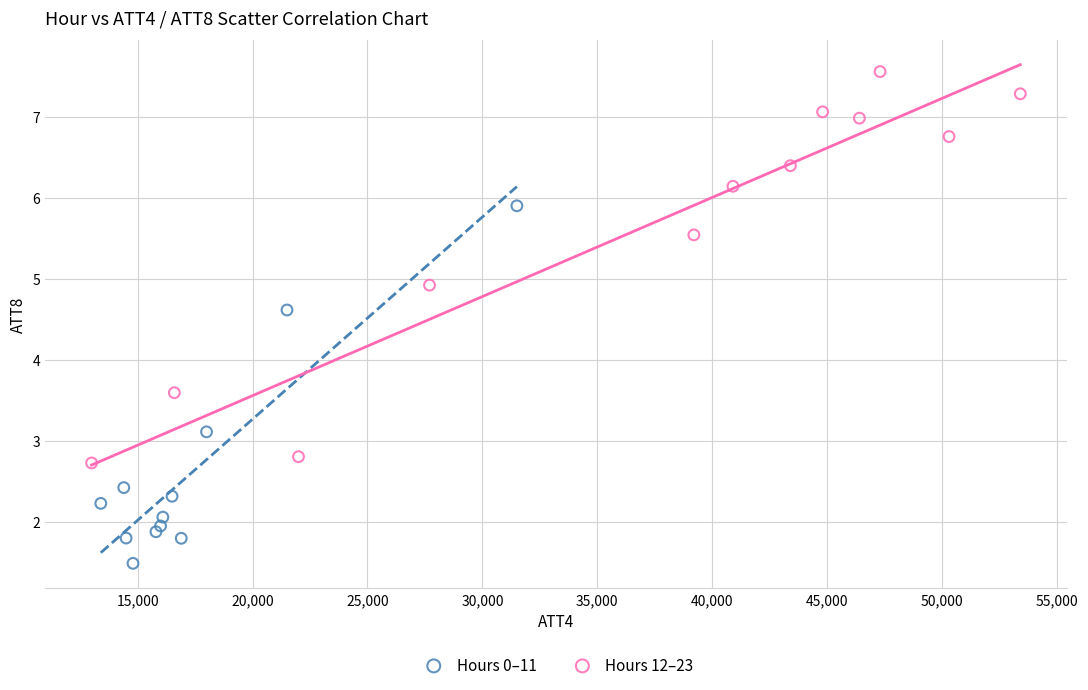

Which series reaches the maximum Y coordinate?

Hours 12–23